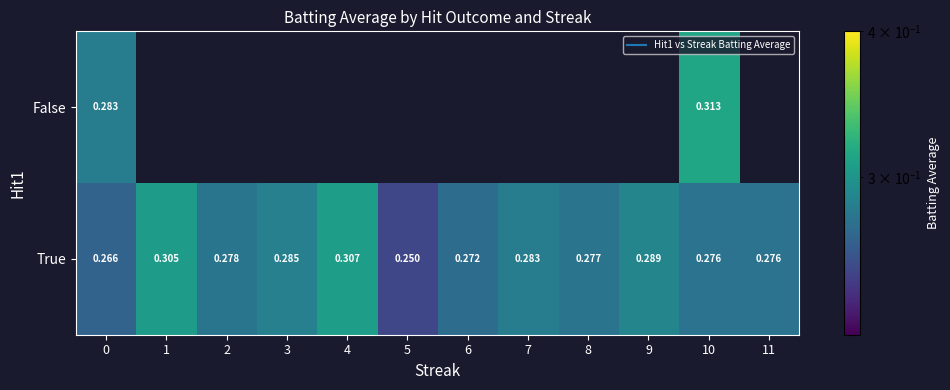

The False series shows 0.5 at 0. True or false?

False